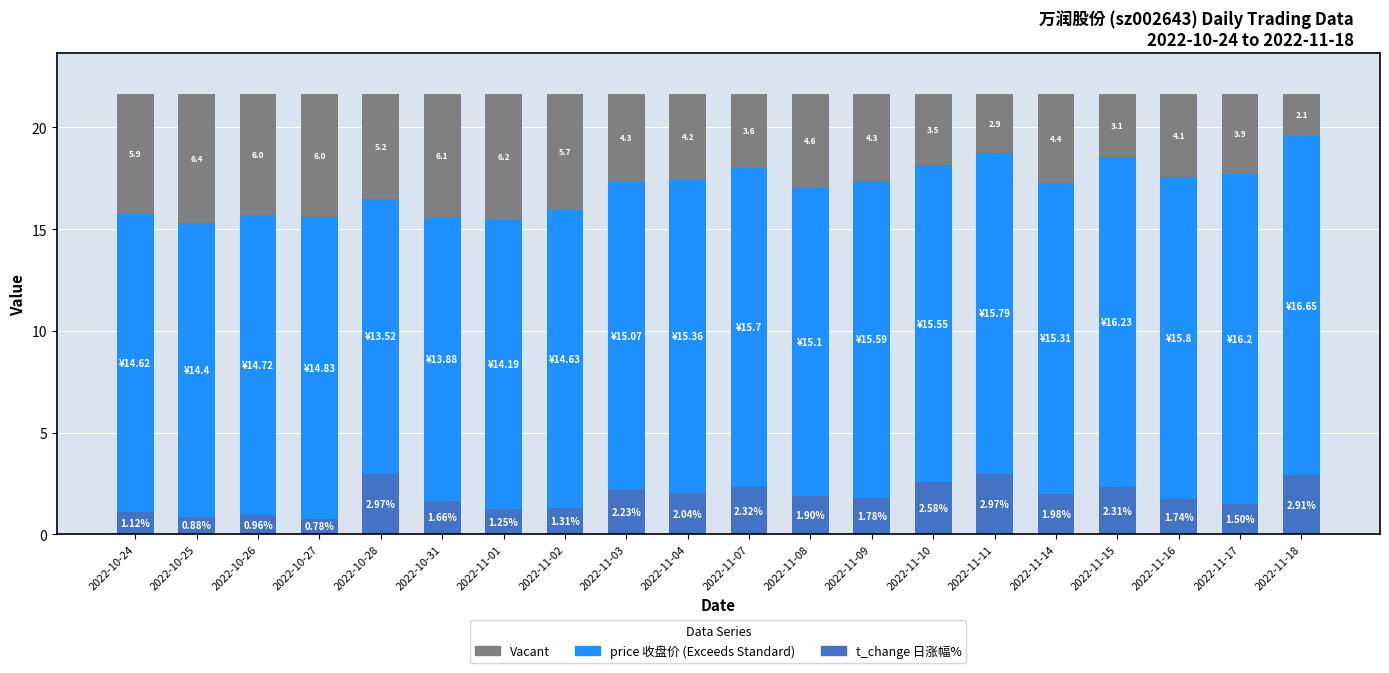

Count the number of data series in this chart.

3